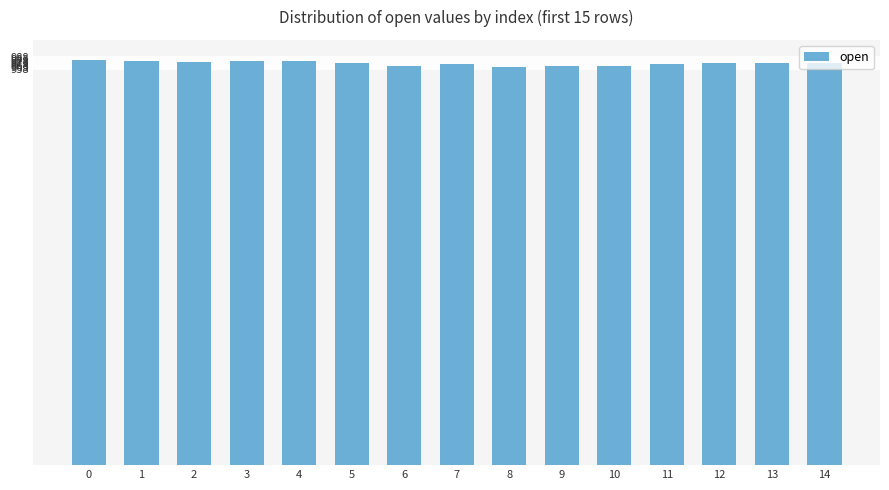

How many categories are shown in the chart?

15